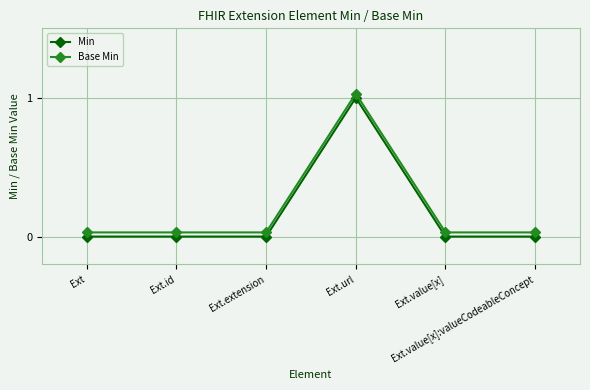

How many series are shown in this chart?

2